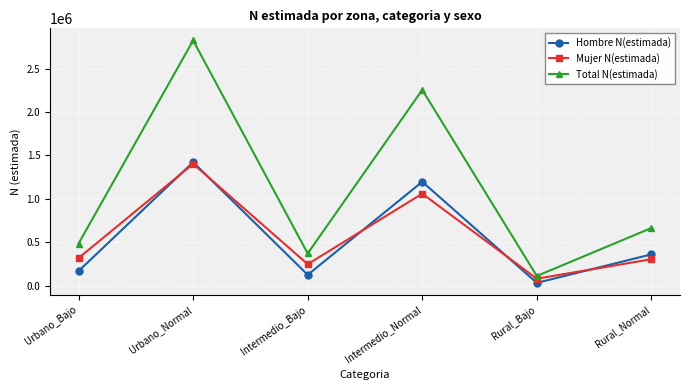

Between Urbano_Bajo and Intermedio_Normal, which series saw the biggest shift?

Total N(estimada)